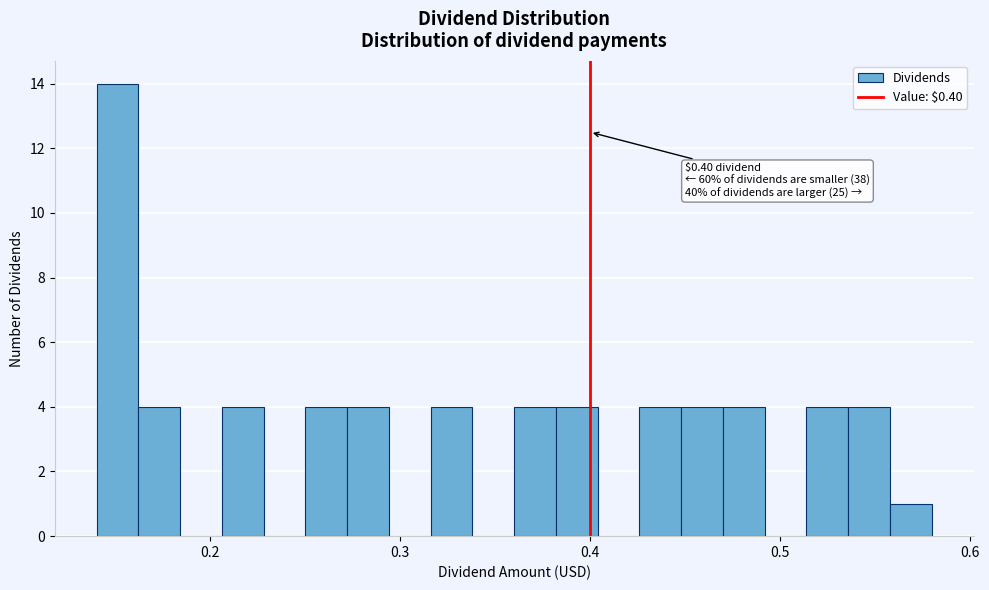

Read against the x-axis, roughly where is the centre of the tallest bar?

0.15